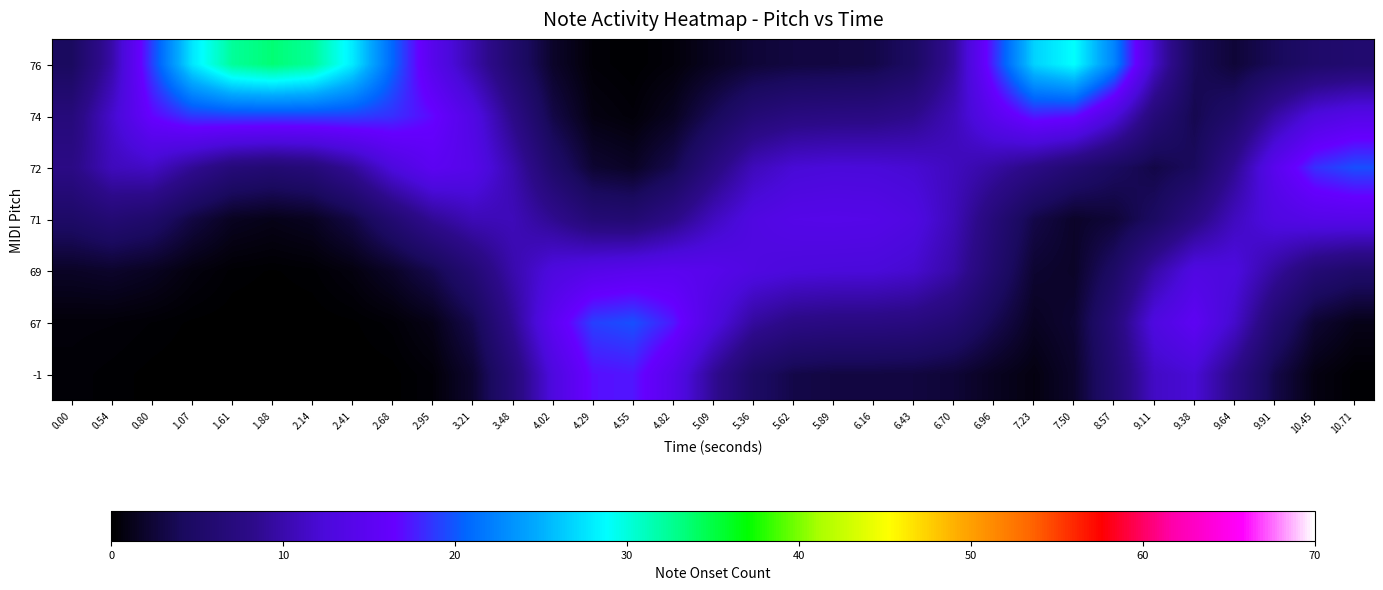

How many categories are shown in the chart?

33